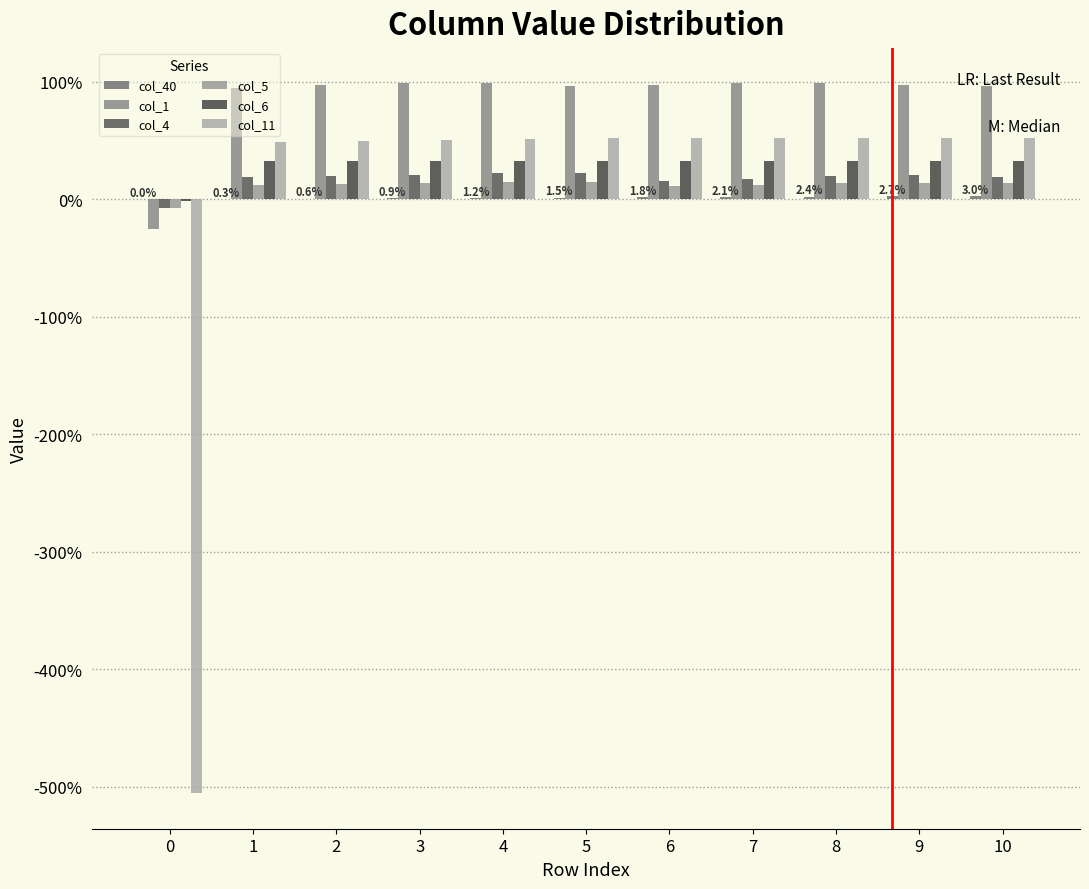

Which series has the largest range (max minus min)?

col_11